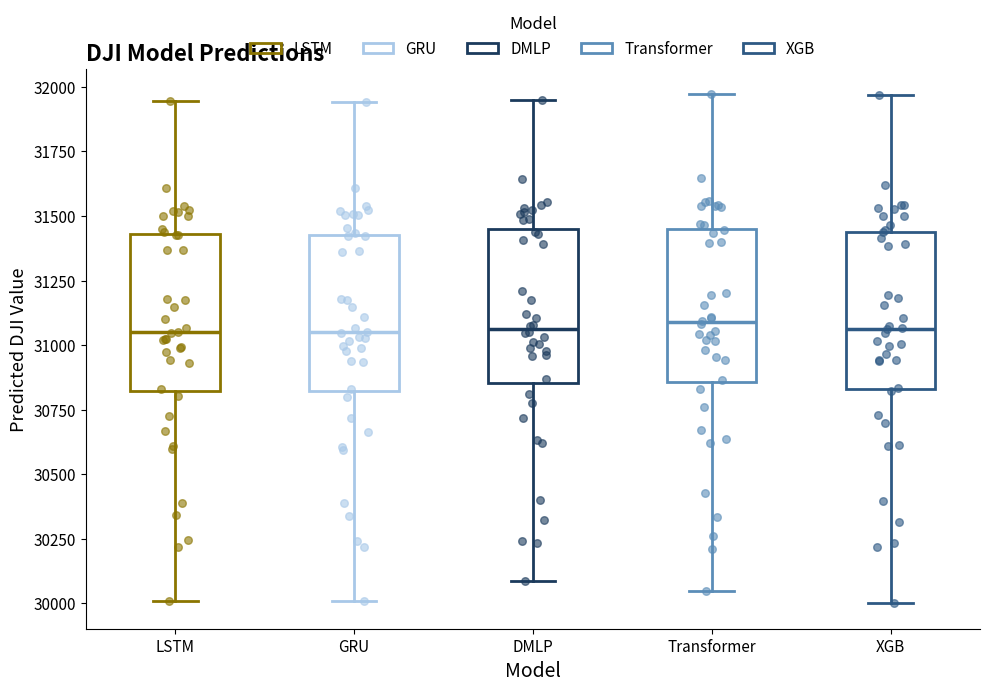

Reading left to right, read every box against the y-axis: the position of its median line, the range the box covers, and the ends of its whiskers. The values are not printed on the chart, so give them approximately, as read against the axis.

LSTM: median 31050, box 30800 to 31450, whiskers 30000 to 31950
GRU: median 31050, box 30800 to 31450, whiskers 30000 to 31950
DMLP: median 31050, box 30850 to 31450, whiskers 30100 to 31950
Transformer: median 31100, box 30850 to 31450, whiskers 30050 to 31950
XGB: median 31050, box 30850 to 31450, whiskers 30000 to 31950